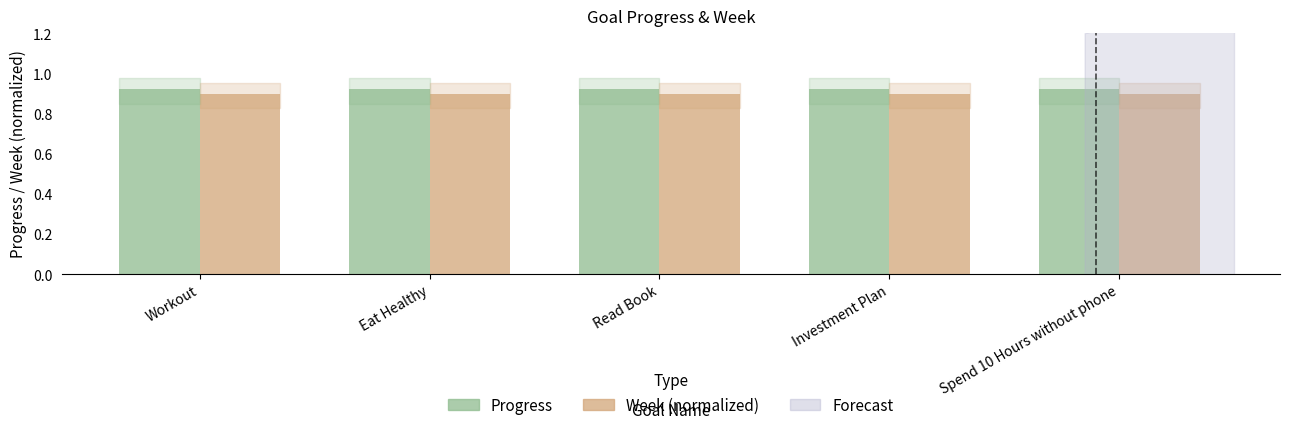

The value of Week (normalized) at Workout is 0.5. True or false?

False